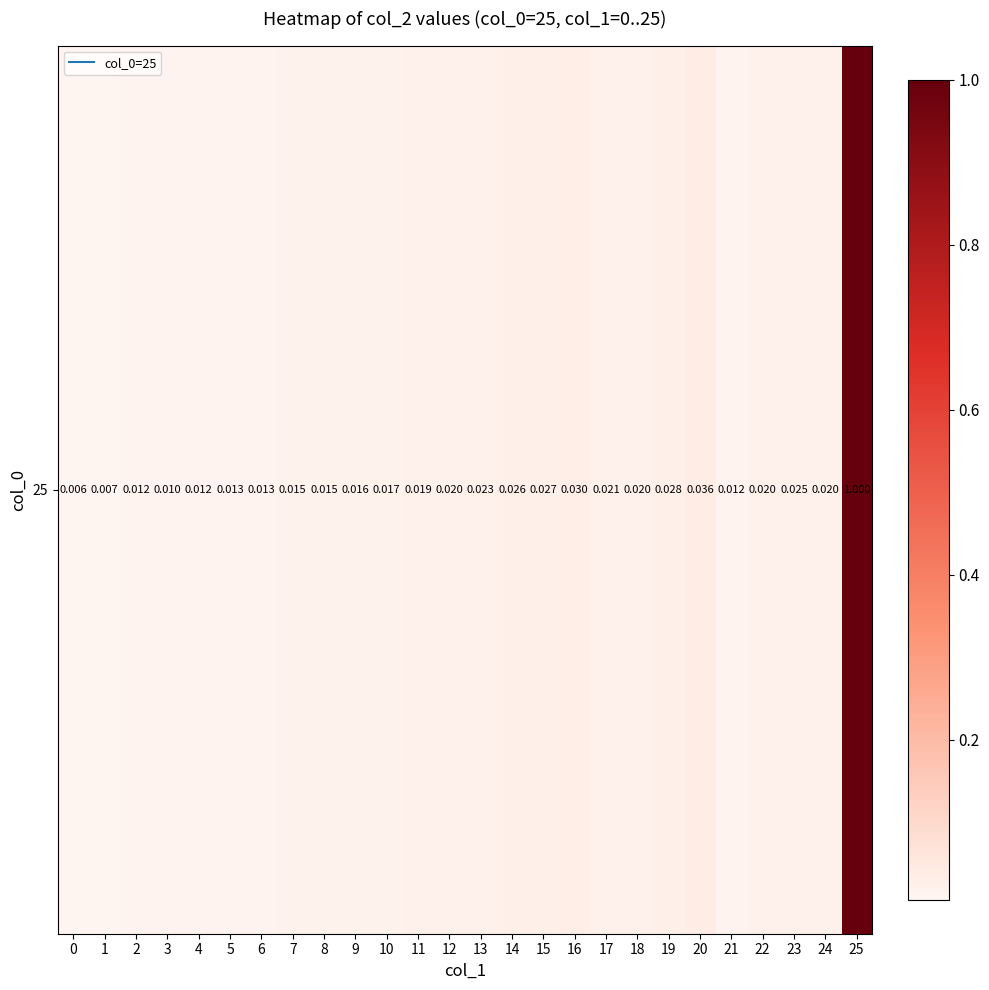

Rank the categories by value from highest to lowest.

25, 20, 16, 19, 15, 14, 23, 13, 17, 12, 18, 22, 24, 11, 10, 9, 7, 8, 5, 6, 2, 4, 21, 3, 1, 0